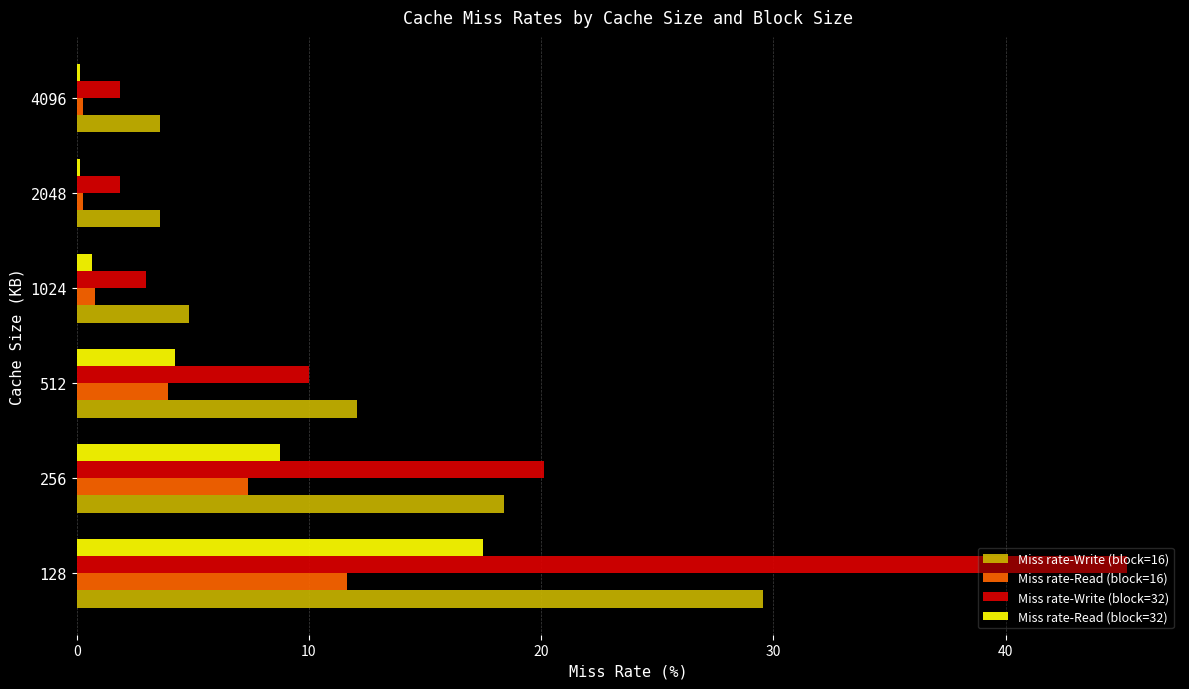

What are all the series names shown in the legend?

Miss rate-Write (block=16), Miss rate-Read (block=16), Miss rate-Write (block=32), Miss rate-Read (block=32)